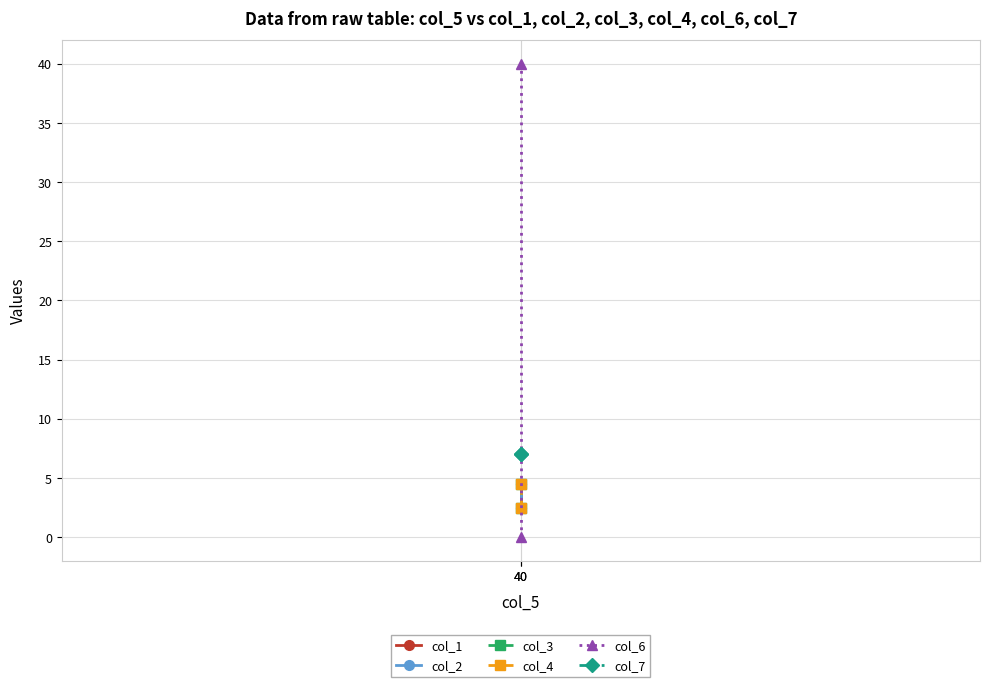

How many distinct data groups are displayed?

6